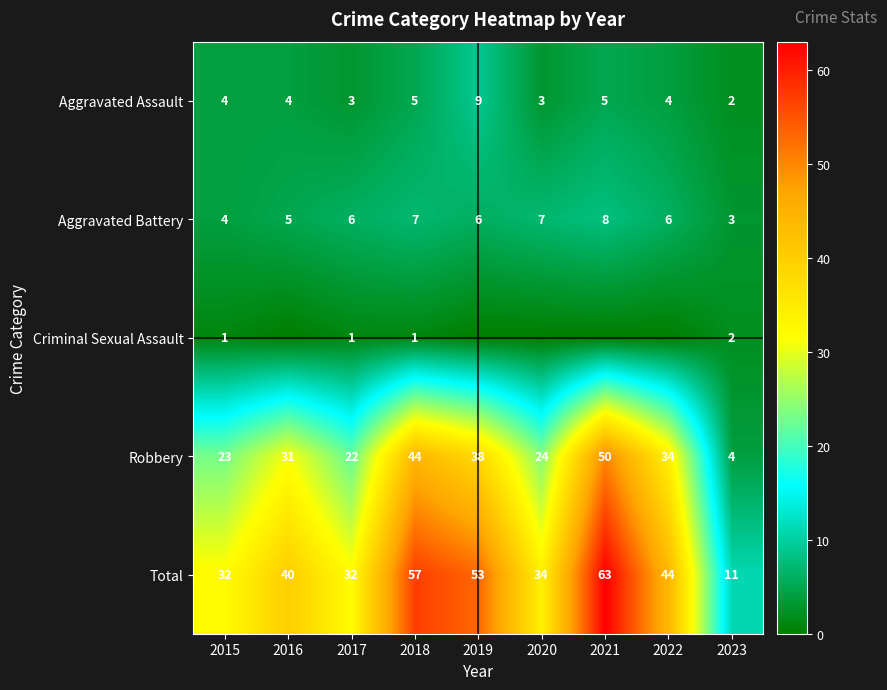

What is the difference between the second highest and minimum values in the Robbery series?

40